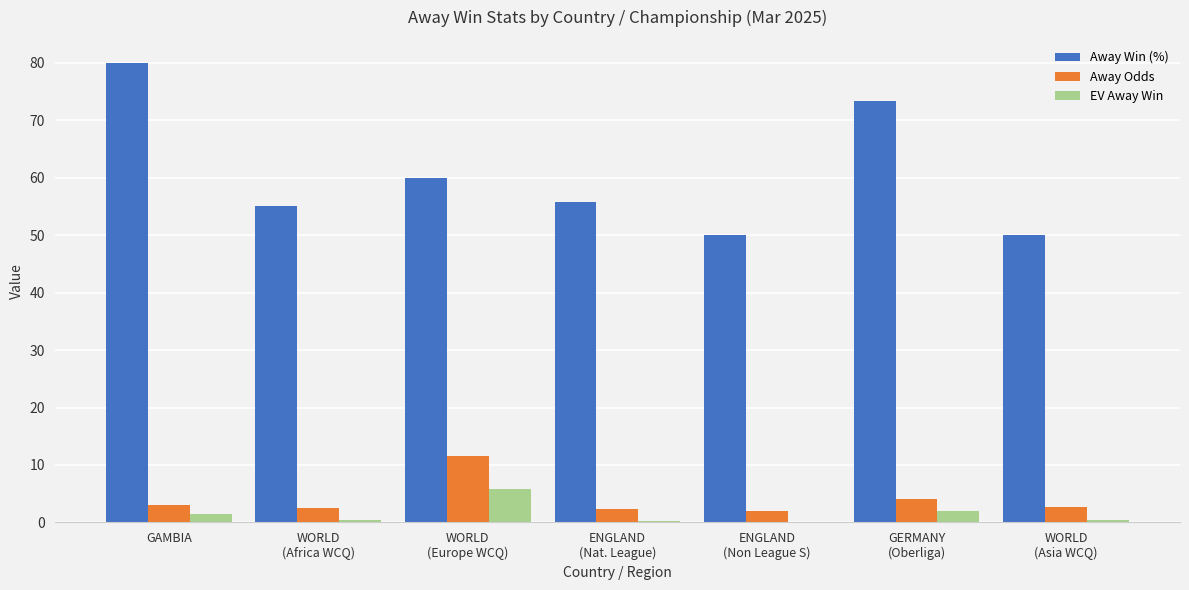

Count the number of categories in the chart.

7